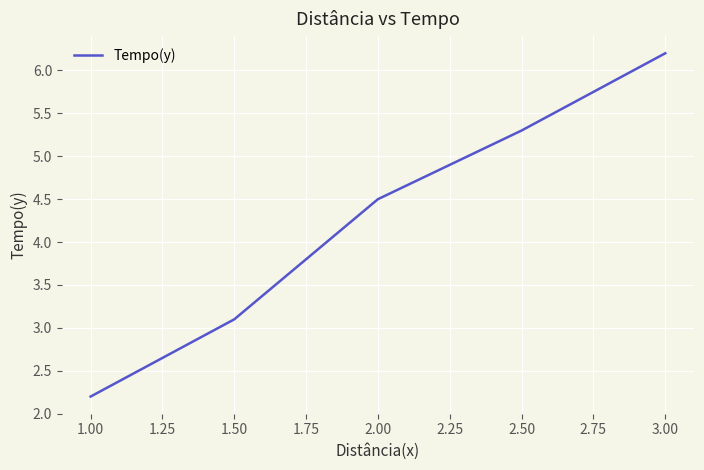

What is the difference between the second highest and minimum values?

3.1